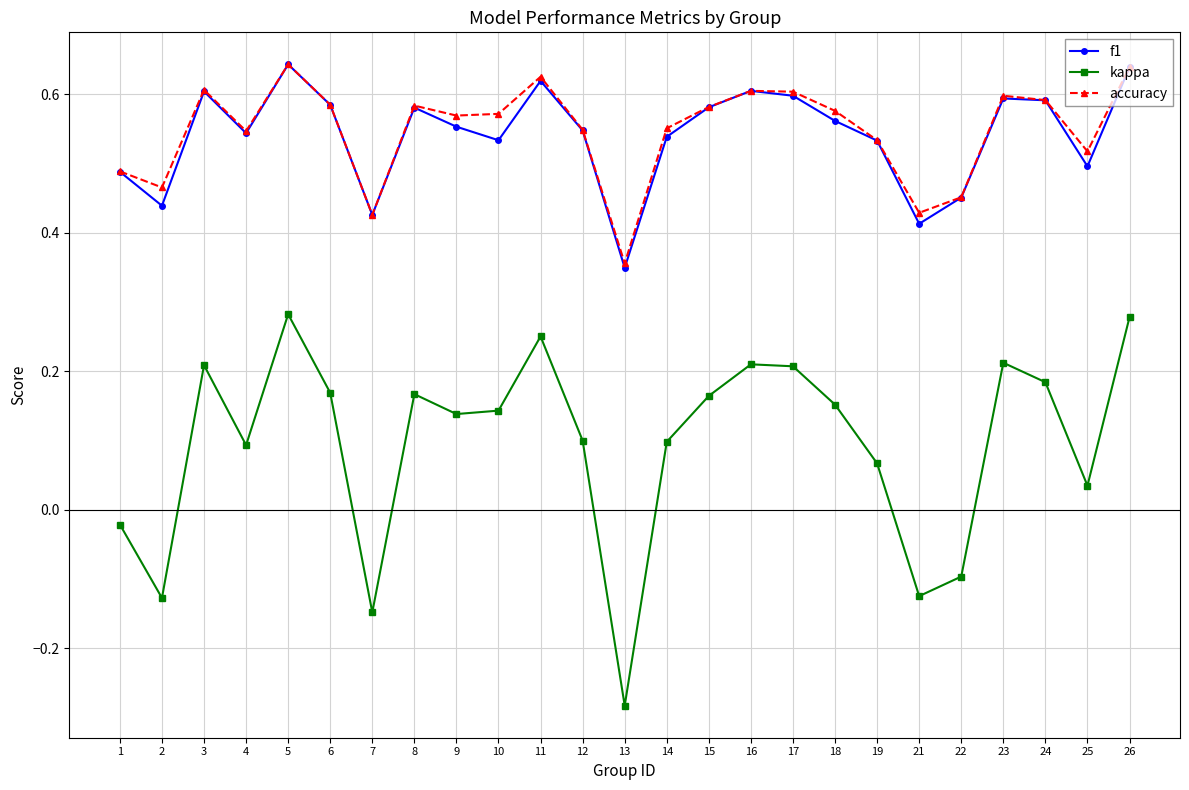

Which series has the widest spread of values?

kappa